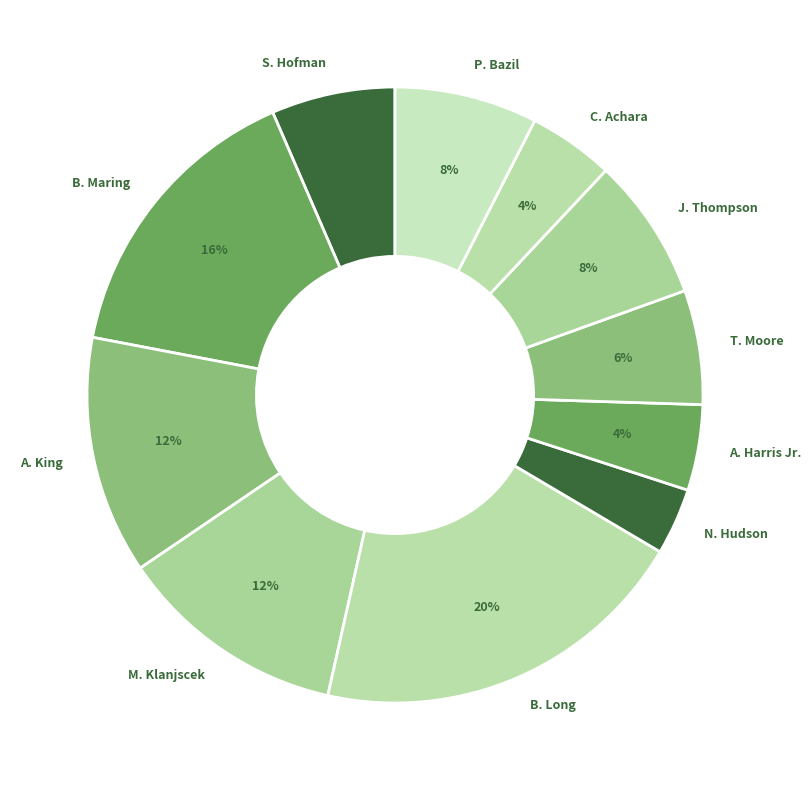

True or false: C. Achara accounts for 4% of the total.

True